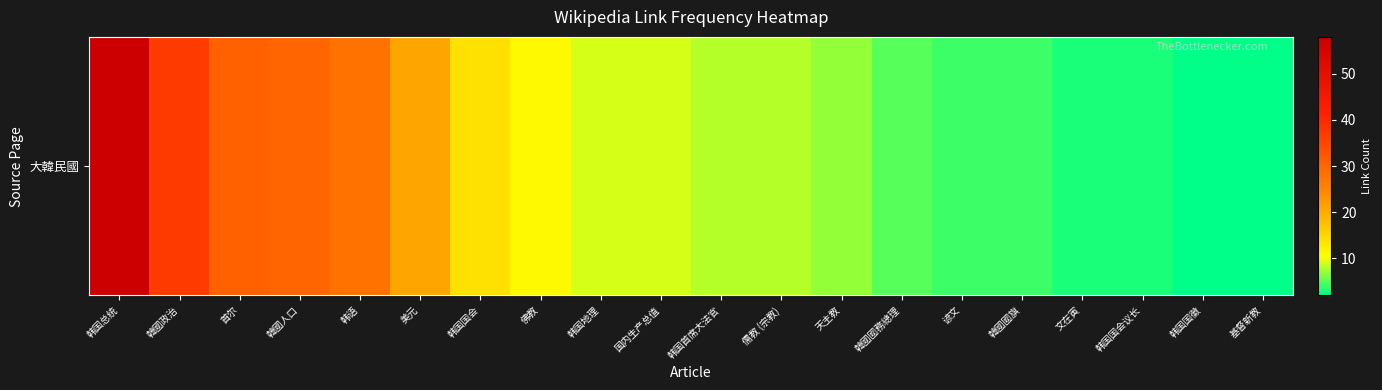

Rank the categories by value from lowest to highest.

韩国国徽, 基督新教, 文在寅, 韩国国会议长, 谚文, 韓國國旗, 韓國國務總理, 天主教, 韩国首席大法官, 儒教 (宗教), 韩国地理, 国内生产总值, 佛教, 韩国国会, 美元, 韩语, 韓國人口, 首尔, 韓國政治, 韩国总统